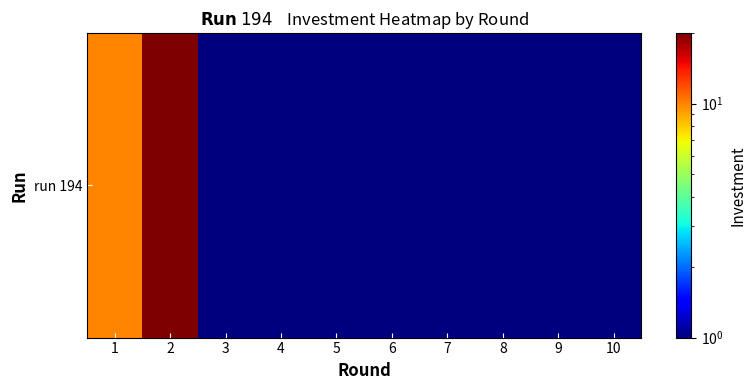

List the labels in order of value, largest first.

2, 1, 3, 4, 5, 6, 7, 8, 9, 10